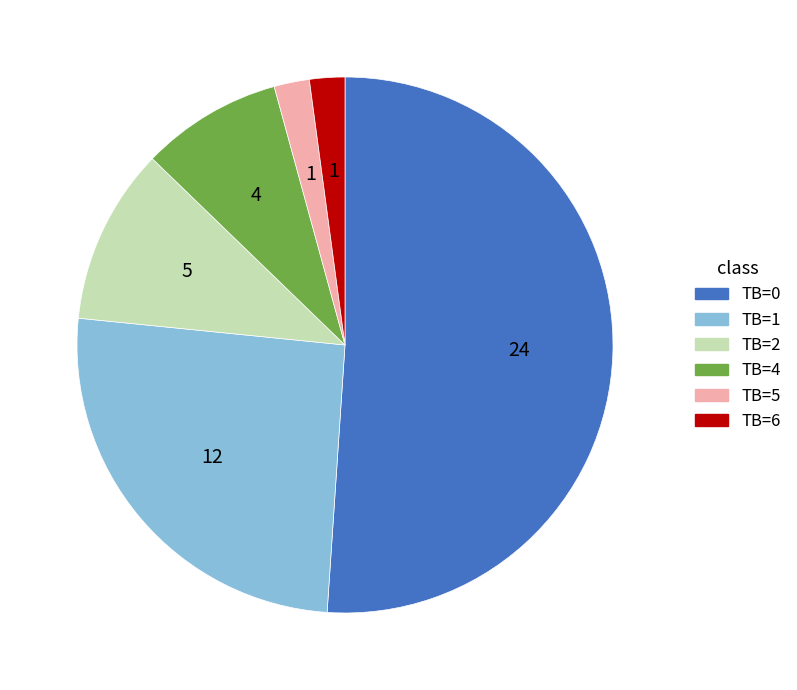

Does any single category account for the majority?

Yes